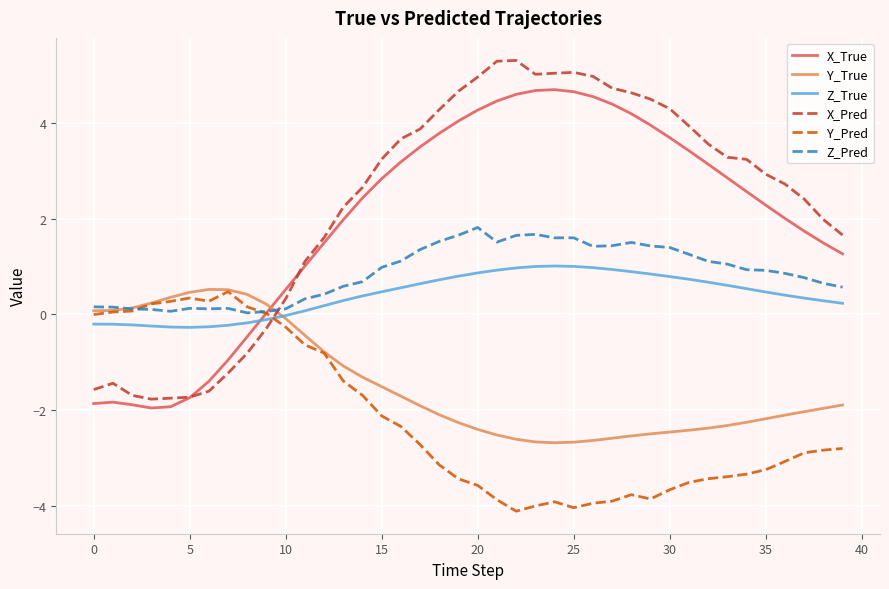

After their last crossing, which series has the higher values: X_Pred or Z_True?

X_Pred